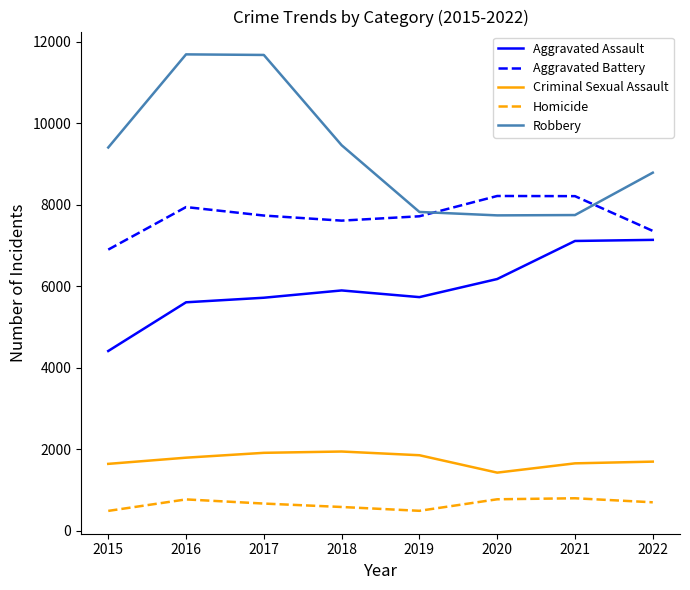

Rank the series at 2016 from lowest to highest value.

Homicide, Criminal Sexual Assault, Aggravated Assault, Aggravated Battery, Robbery